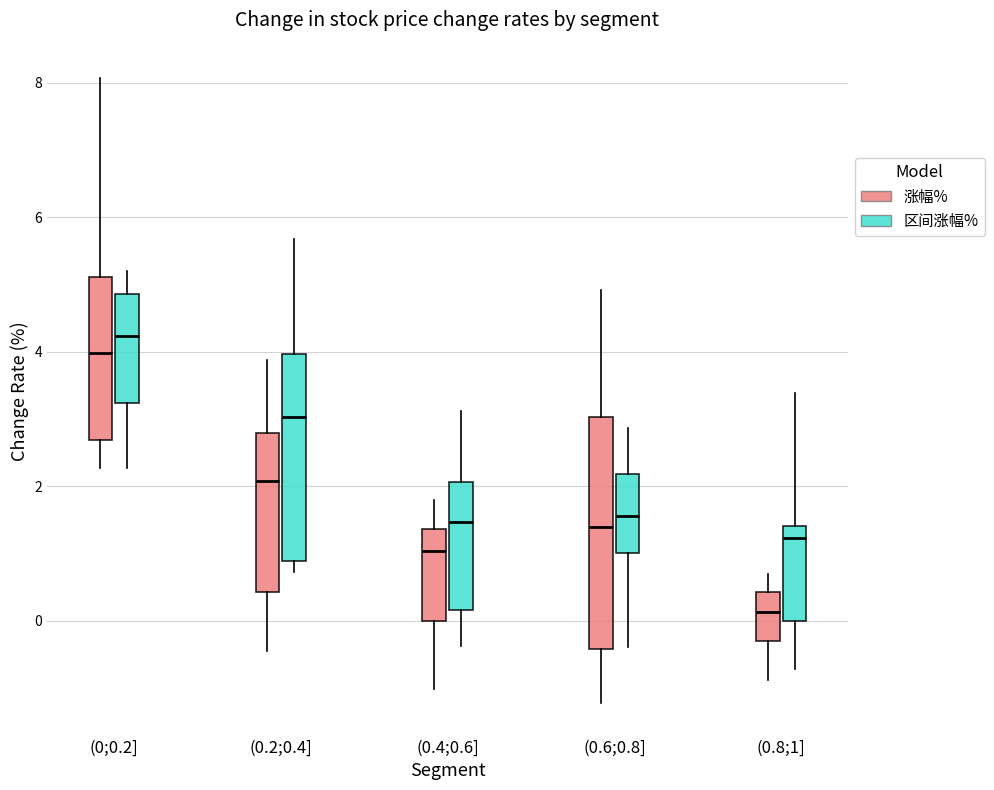

Where does the lower whisker of the box for (0.4;0.6] (涨幅%) end on the y-axis? The values are not printed on the chart, so give them approximately, as read against the axis.

-1.0